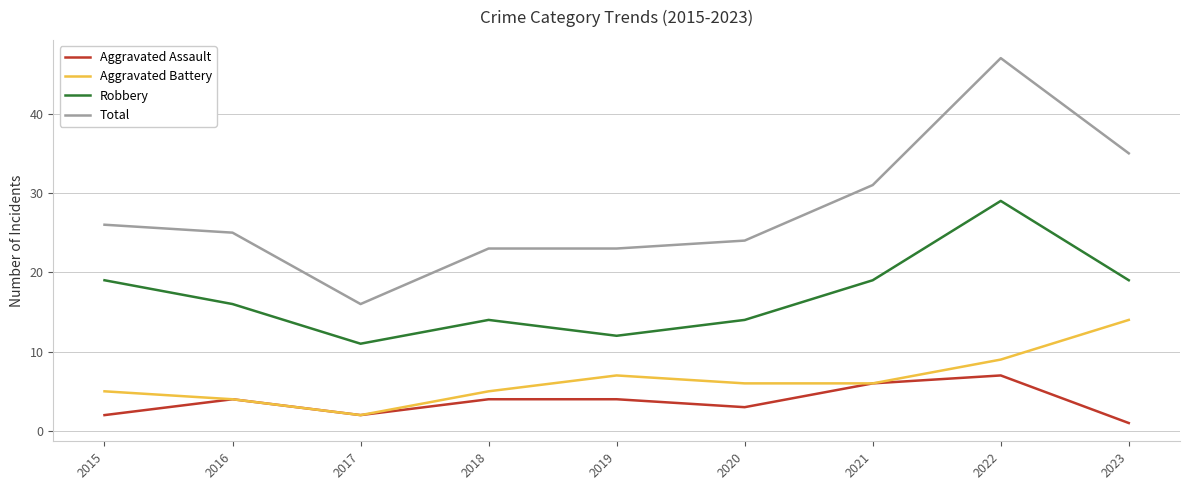

Read the Total value at 2018.

23